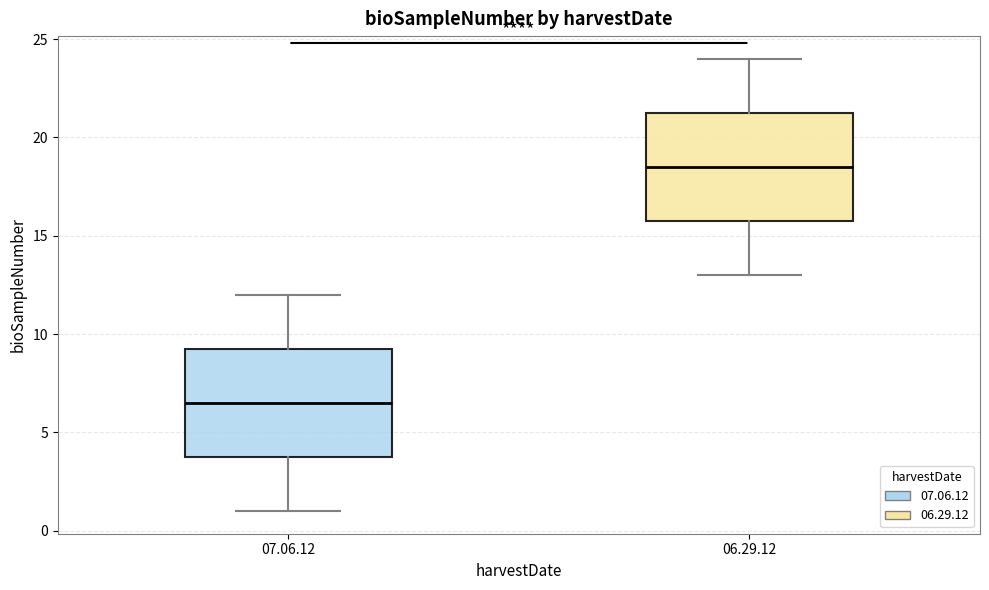

Which box's median line is the highest?

06.29.12